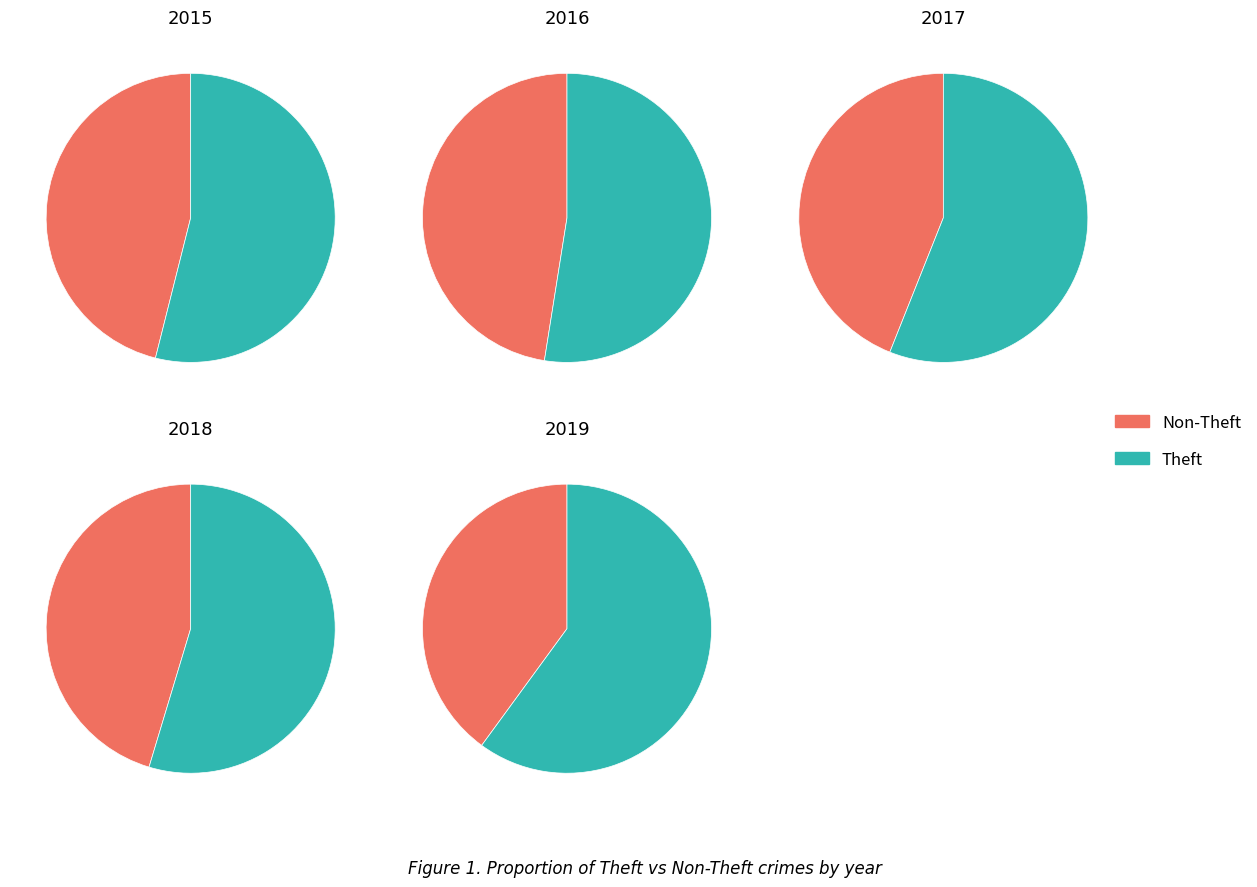

True or false: Robbery accounts for 13% of the total.

False